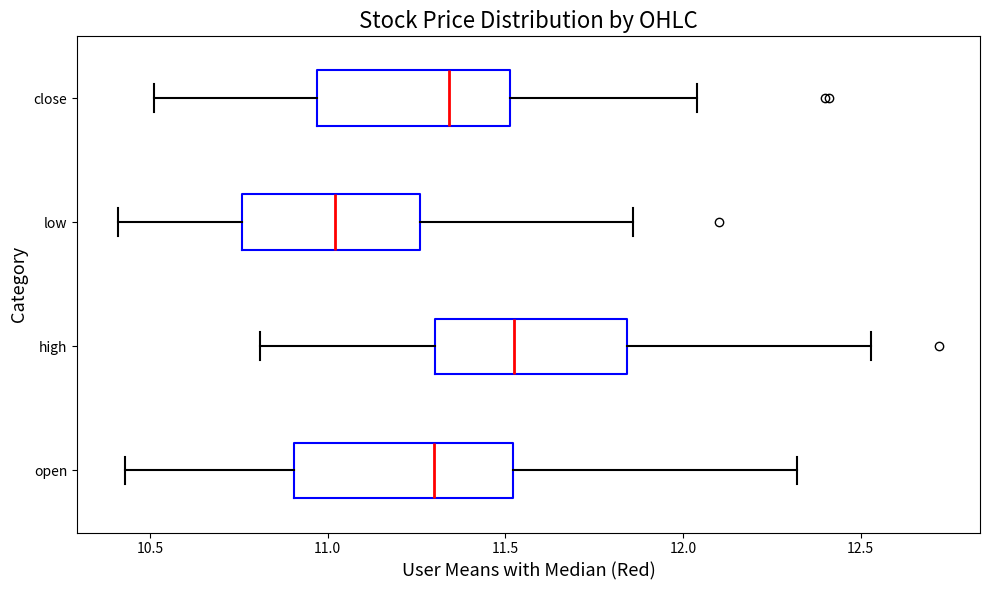

Which box has the furthest to the right median line?

high